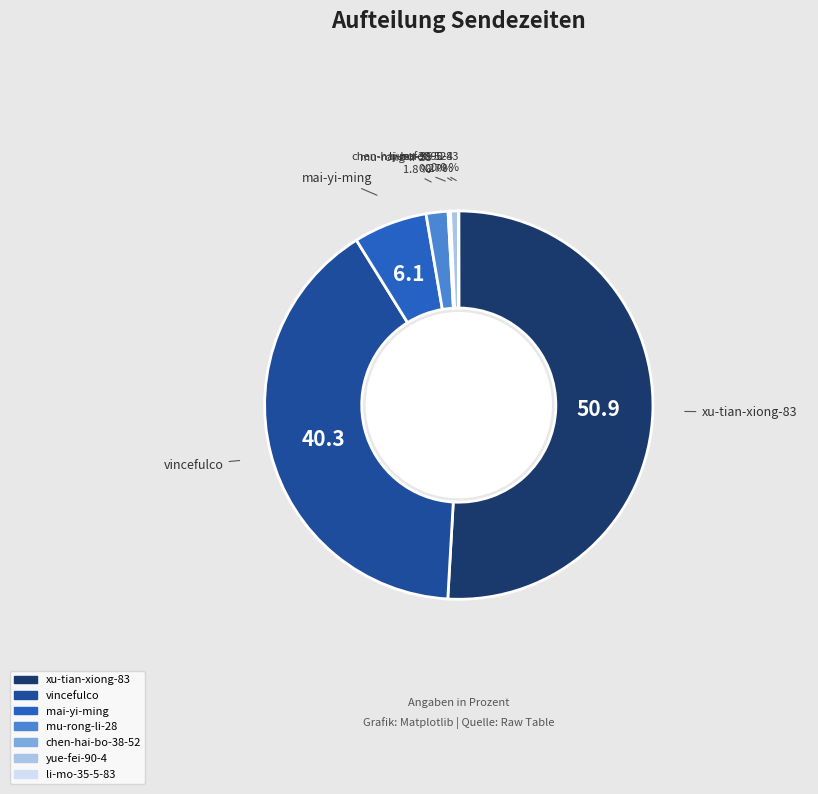

Which has a higher value, vincefulco or yue-fei-90-4?

vincefulco